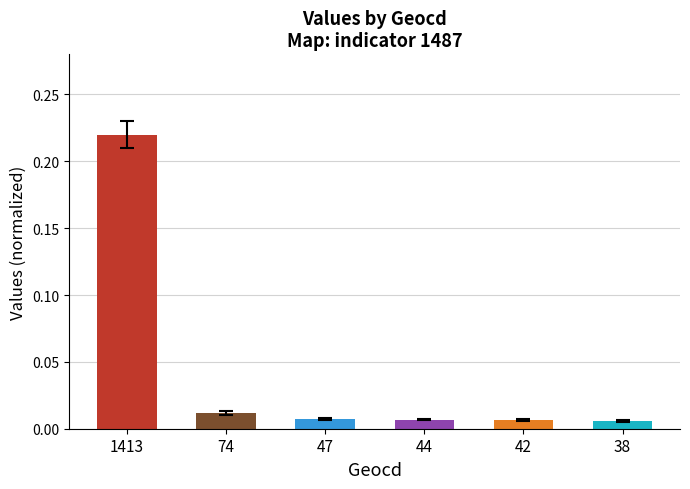

What is the sum of all values?

0.3